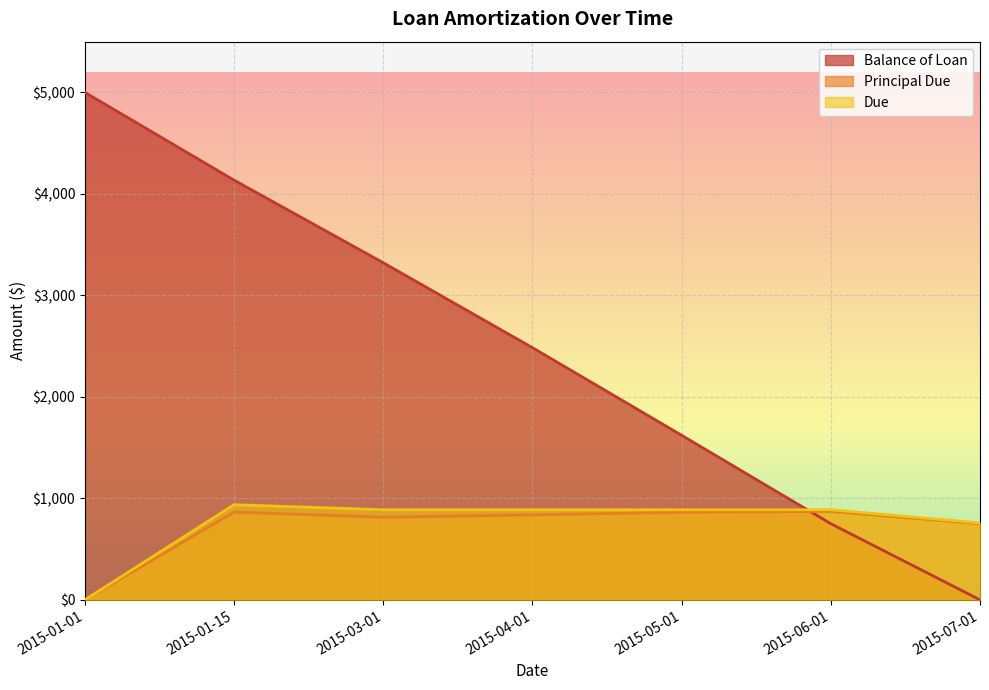

How many lines are shown in the chart?

3